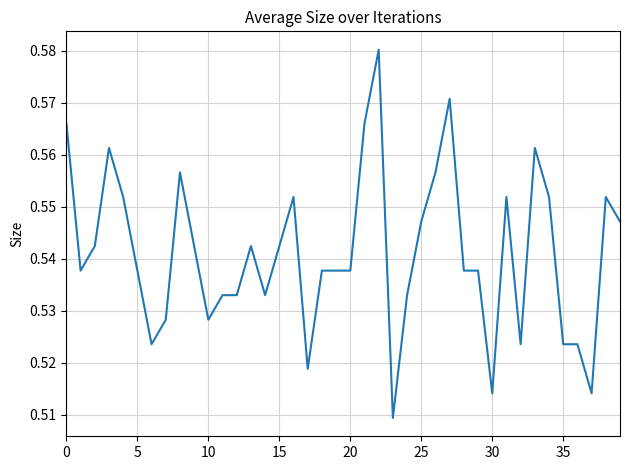

Is this an area chart (filled region under the line)?

No